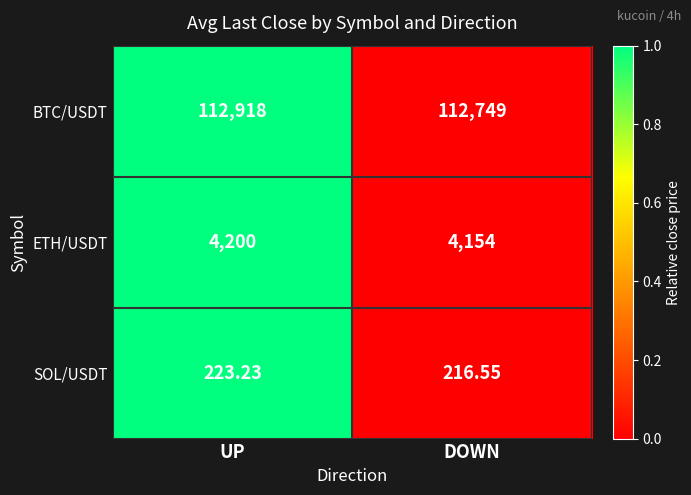

Which series has the largest range (max minus min)?

BTC/USDT